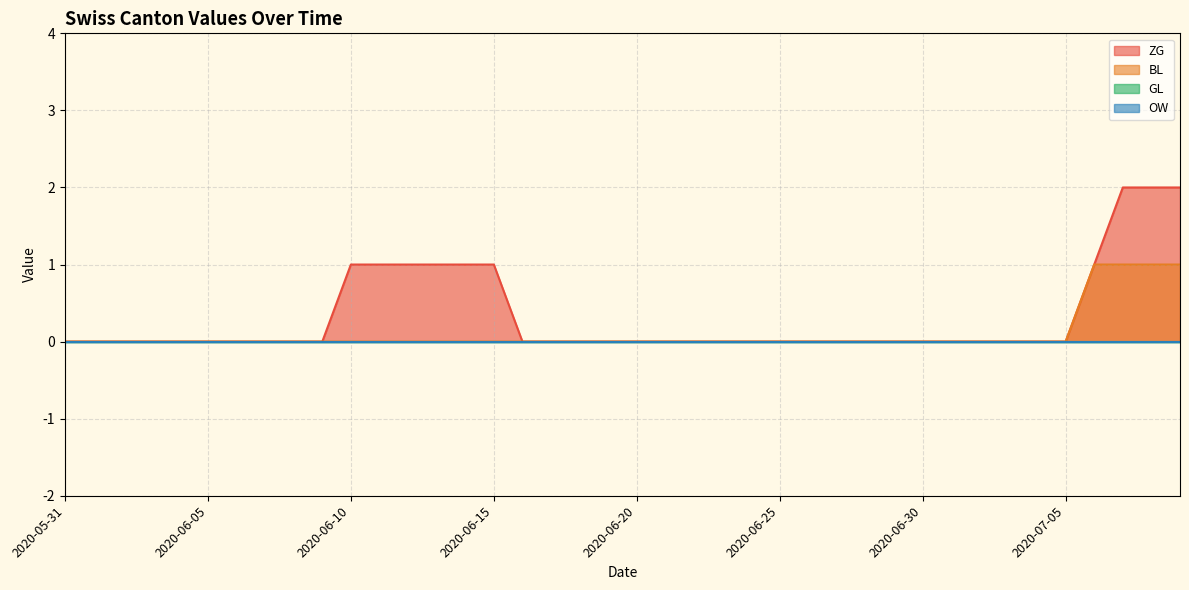

What position from the left is 2020-06-30?

31